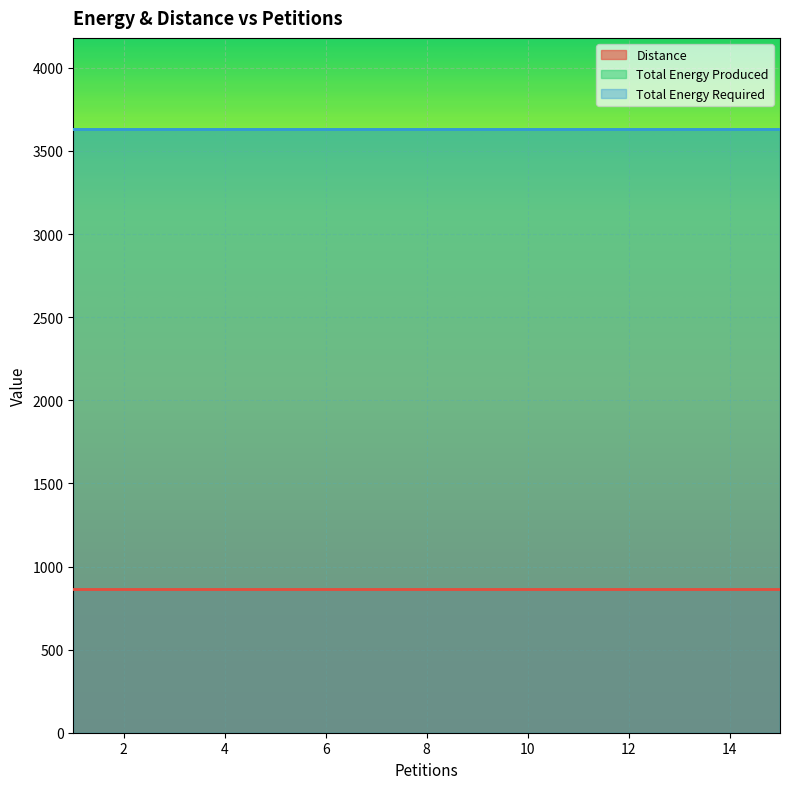

How many distinct data groups are displayed?

3